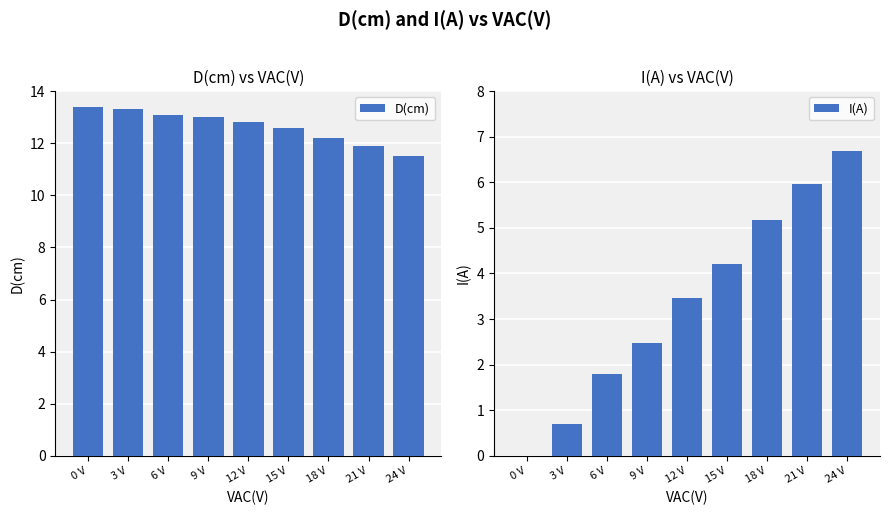

How many groups of bars are there?

9